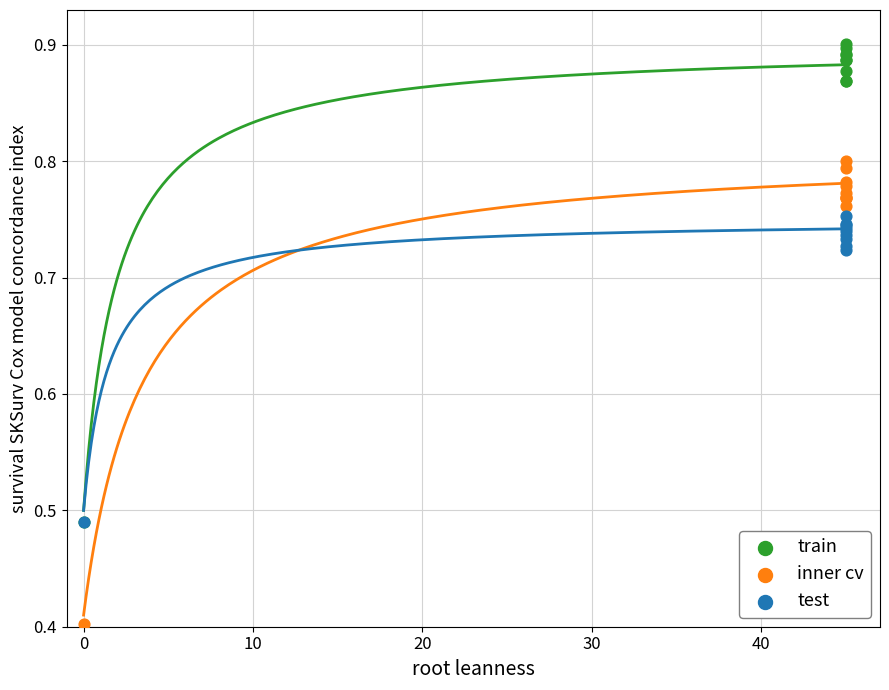

Which series has the largest Y range (max minus min)?

train